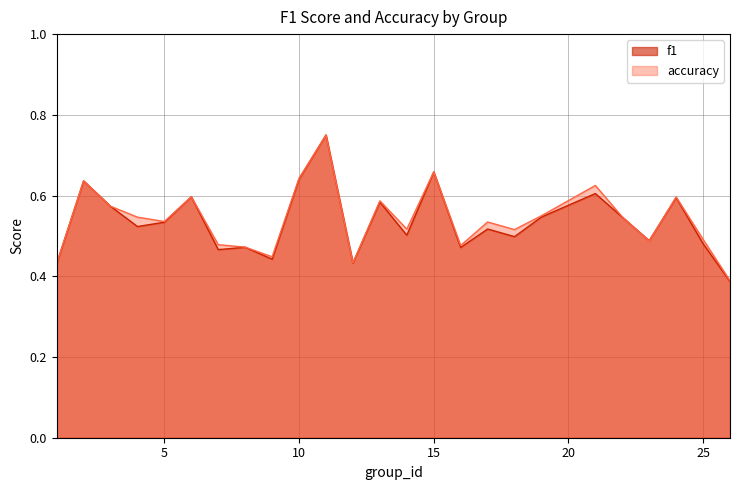

Between 8 and 15, which series saw the biggest shift?

f1